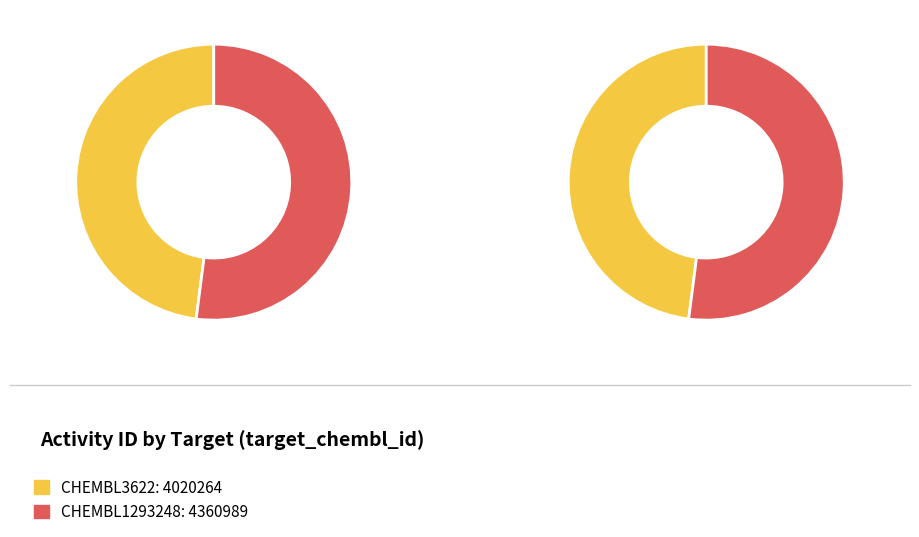

How much of the chart is everything except CHEMBL3622?

52.0%